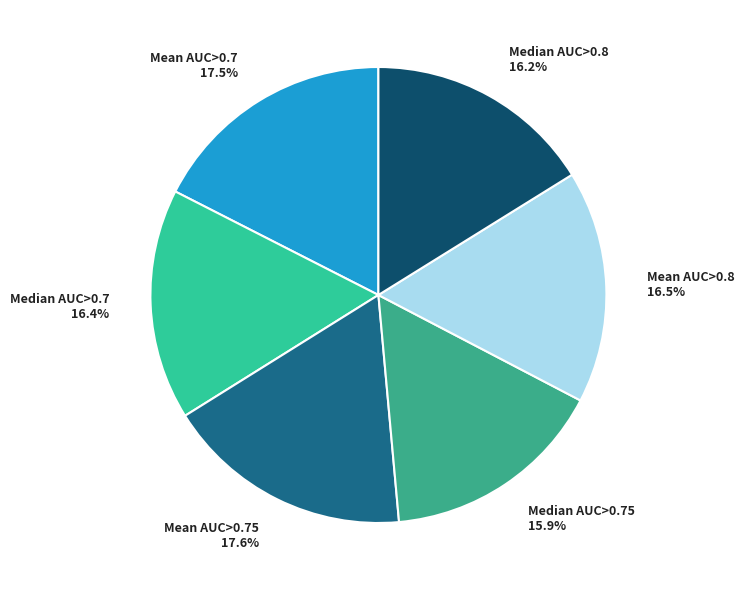

To the nearest percent, what is the average slice percentage?

17%